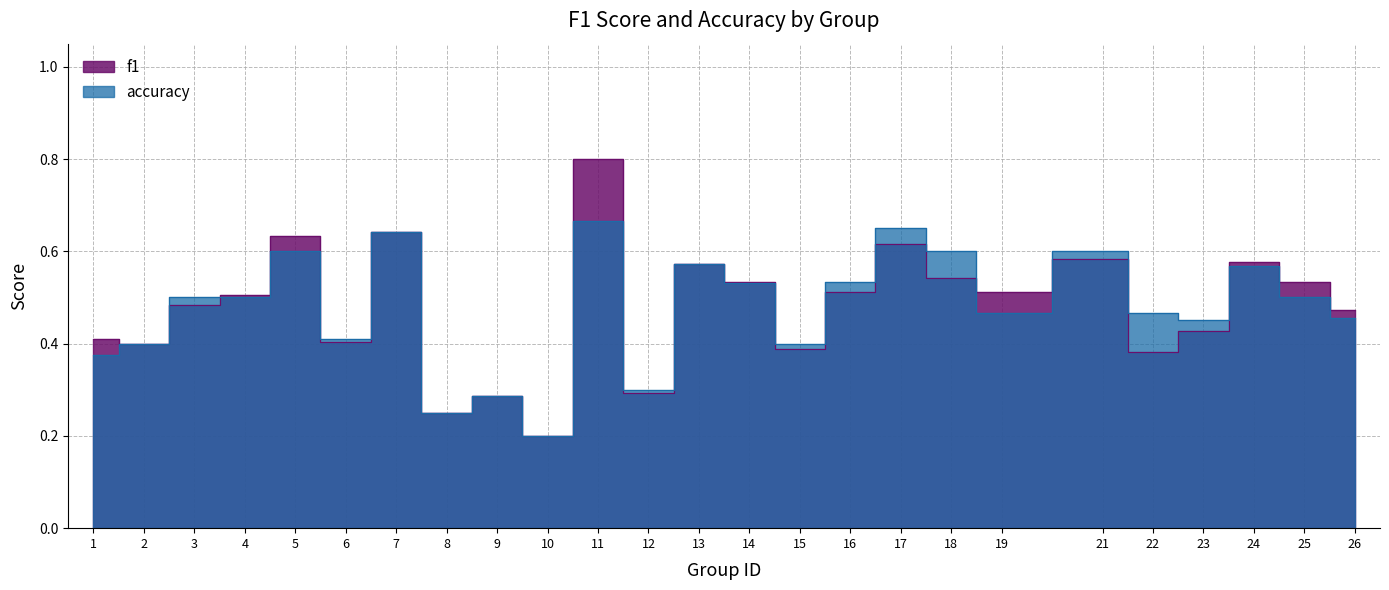

Reading left to right, list all the values displayed in this chart.

f1: 0.4	0.4	0.5	0.5	0.6	0.4	0.6	0.2	0.3	0.2	0.8	0.3	0.6	0.5	0.4	0.5	0.6	0.5	0.5	0.6	0.4	0.4	0.6	0.5	0.5
accuracy: 0.4	0.4	0.5	0.5	0.6	0.4	0.6	0.2	0.3	0.2	0.7	0.3	0.6	0.5	0.4	0.5	0.7	0.6	0.5	0.6	0.5	0.5	0.6	0.5	0.5